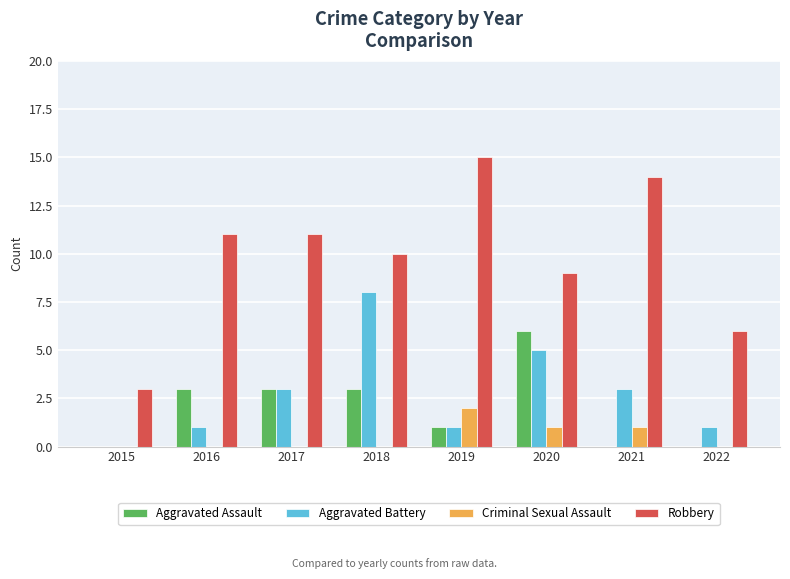

Read the Aggravated Battery value at 2017.

3